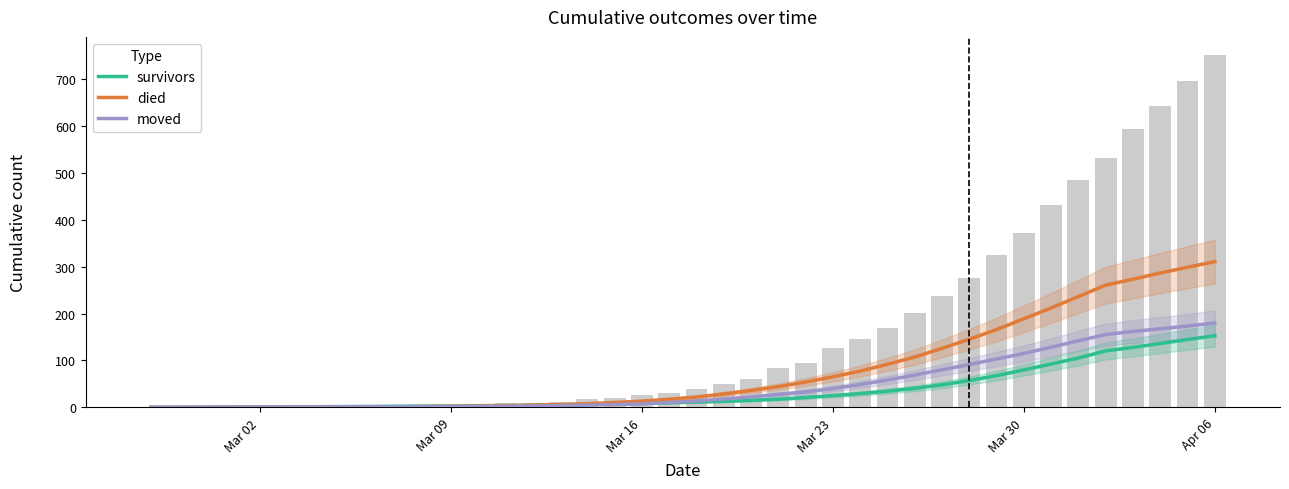

What are all the series names shown in the legend?

survivors, died, moved